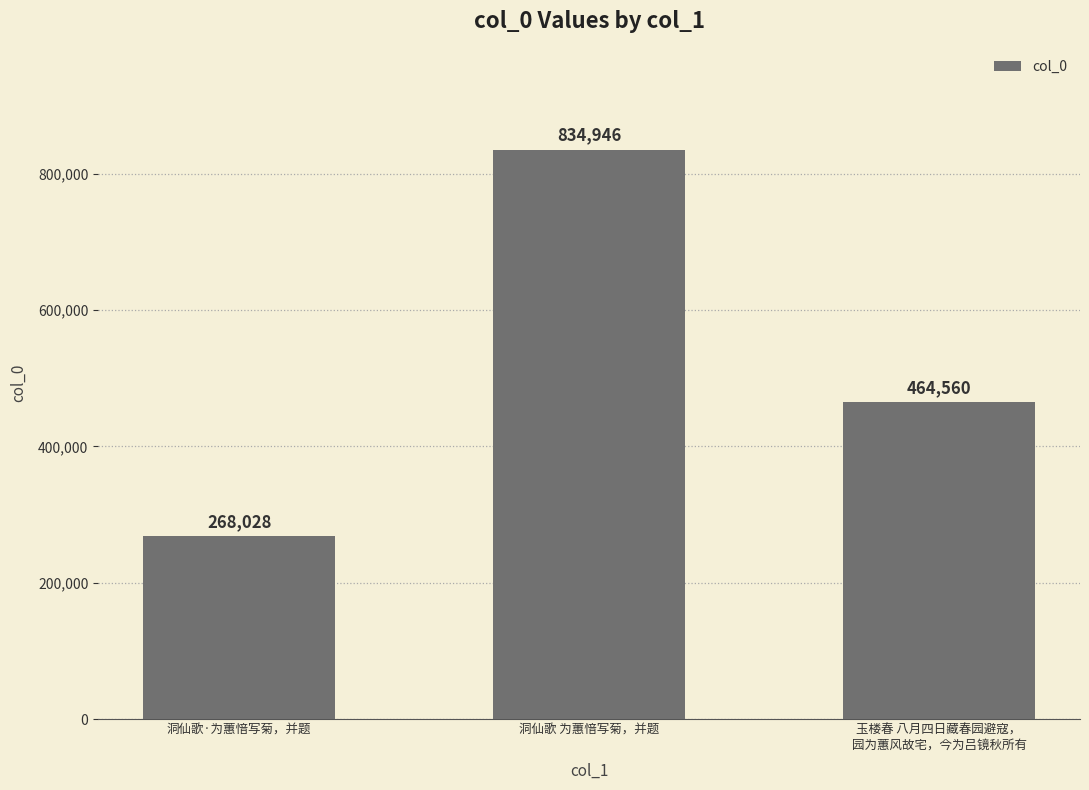

At which category does the chart reach its peak across all series?

洞仙歌 为蕙愔写菊，并题